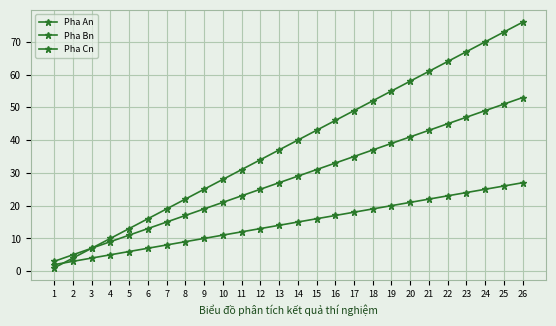

Reading right to left, transcribe all the data shown in this chart.

Pha An: 26=76	25=73	24=70	23=67	22=64	21=61	20=58	19=55	18=52	17=49	16=46	15=43	14=40	13=37	12=34	11=31	10=28	9=25	8=22	7=19	6=16	5=13	4=10	3=7	2=4	1=1
Pha Bn: 26=53	25=51	24=49	23=47	22=45	21=43	20=41	19=39	18=37	17=35	16=33	15=31	14=29	13=27	12=25	11=23	10=21	9=19	8=17	7=15	6=13	5=11	4=9	3=7	2=5	1=3
Pha Cn: 26=27	25=26	24=25	23=24	22=23	21=22	20=21	19=20	18=19	17=18	16=17	15=16	14=15	13=14	12=13	11=12	10=11	9=10	8=9	7=8	6=7	5=6	4=5	3=4	2=3	1=2